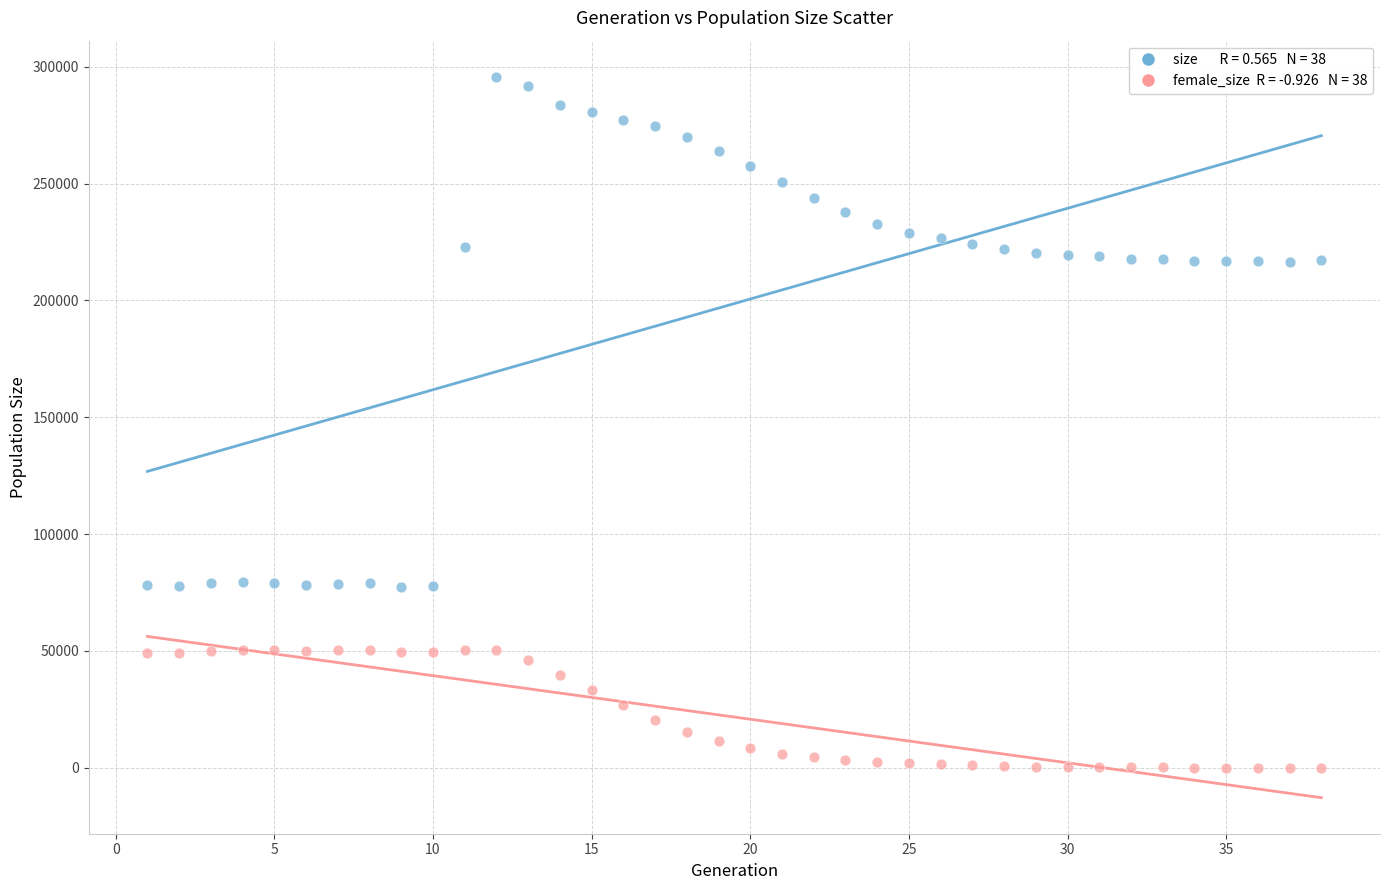

Across all data points, what is the range of Y values (max minus min)?

295773